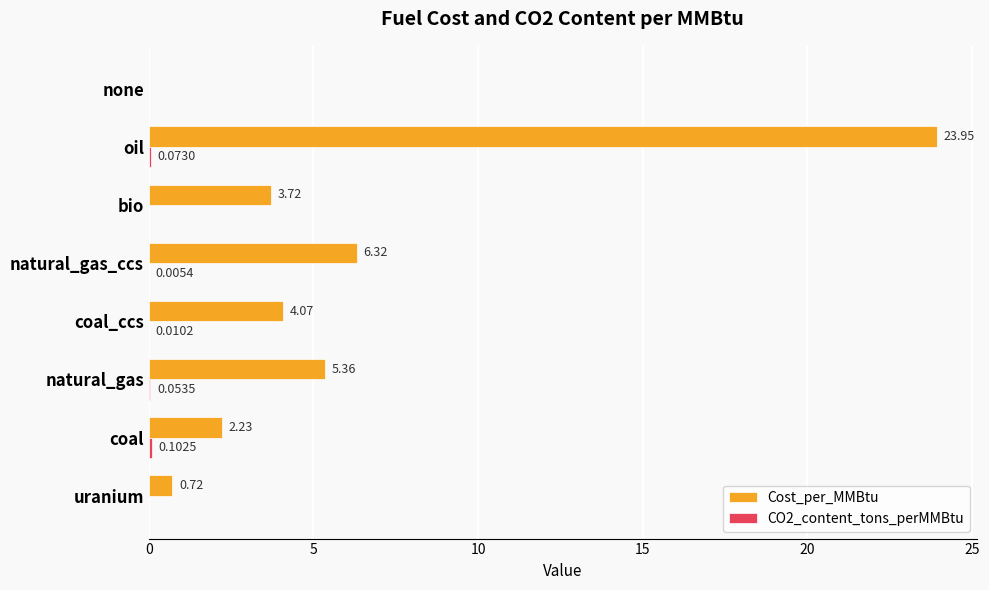

Between bio and none, which series saw the biggest shift?

Cost_per_MMBtu